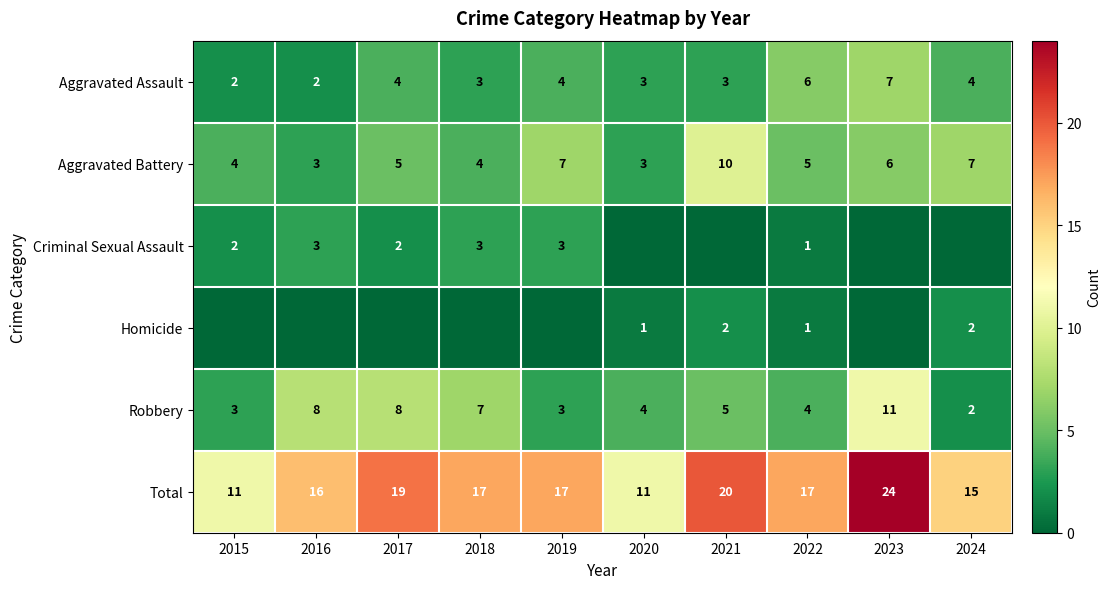

Which label corresponds to the smallest value in the chart?

2020